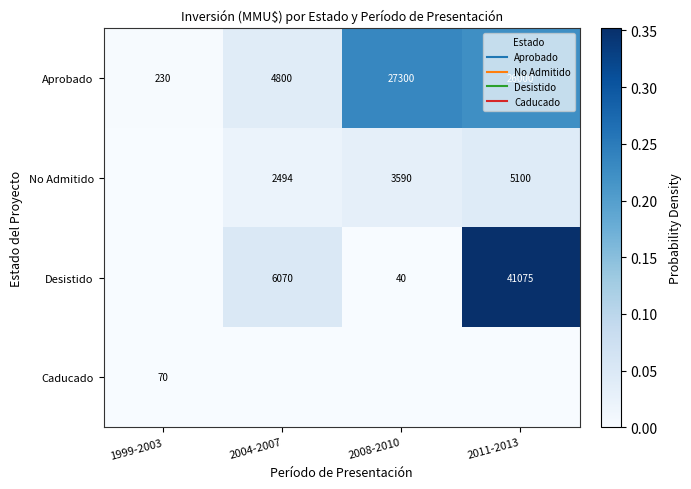

What is the spread (max minus min) of values at 2008-2010?

0.2